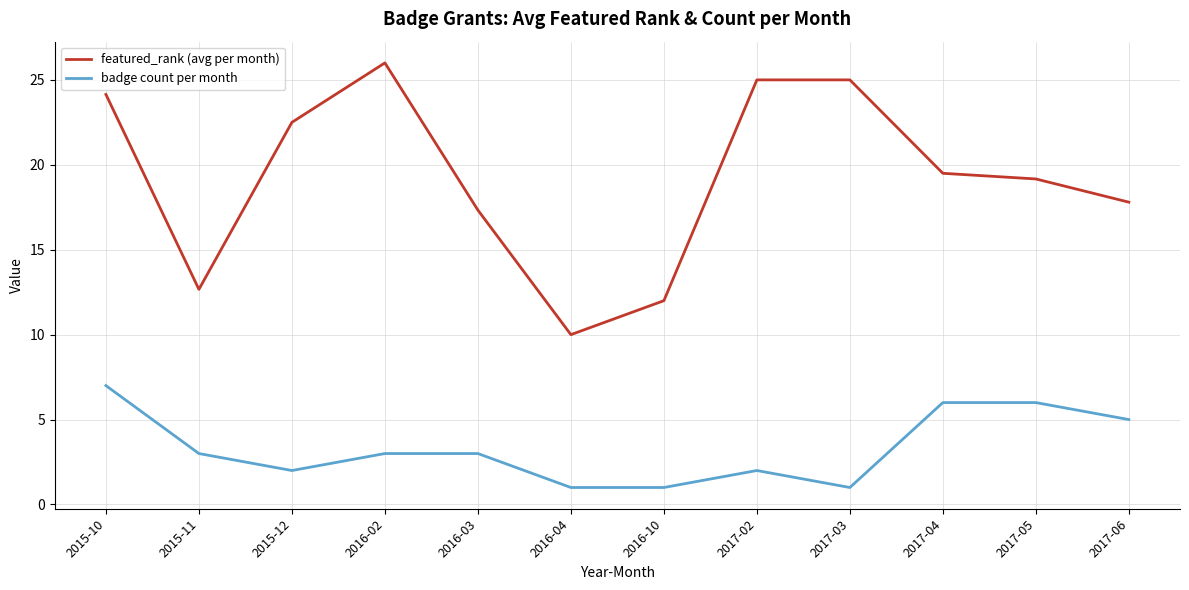

True or false: badge count per month has more than 0 interior local peaks.

True